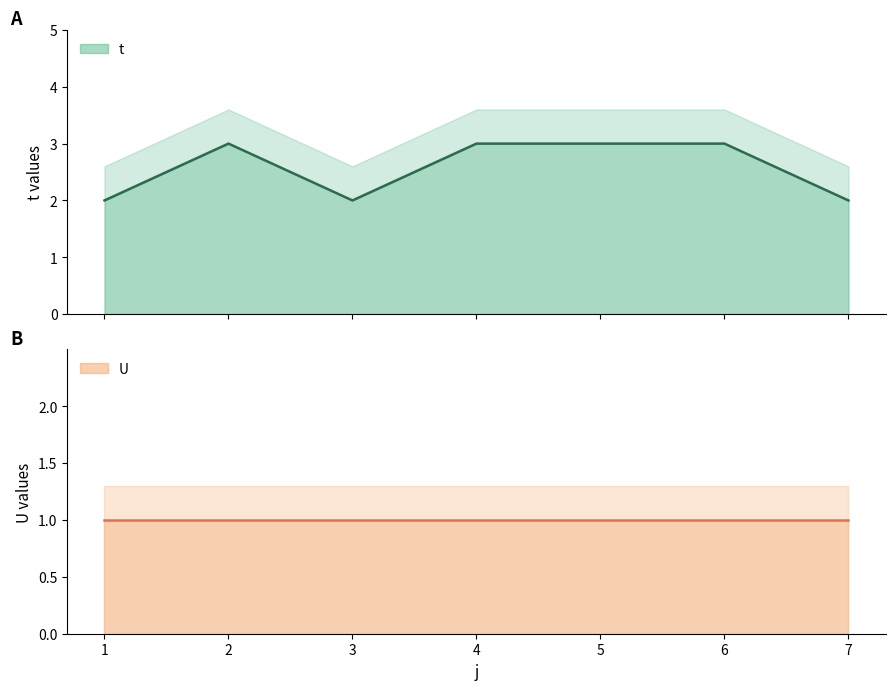

How many values are between 2 and 3?

7